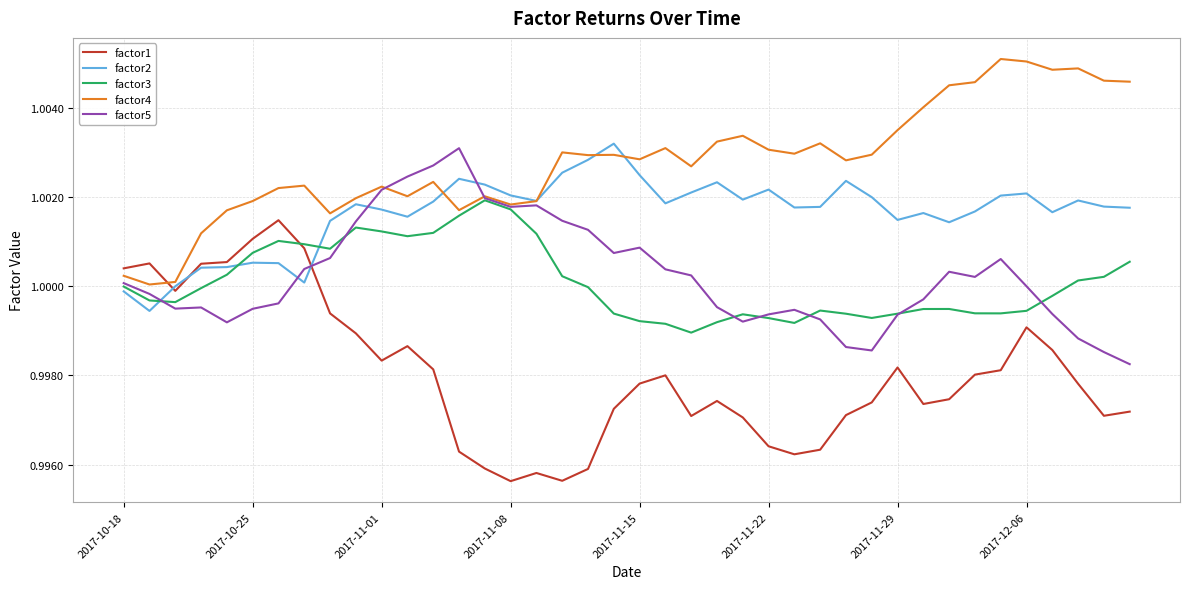

Which series has the largest total across all categories?

factor4